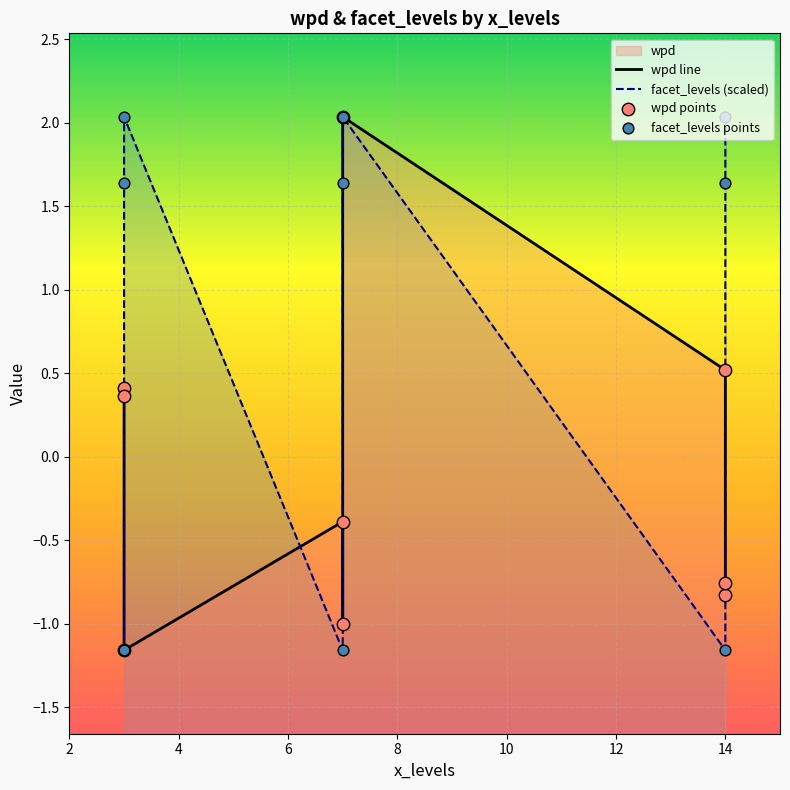

Which series has the largest total across all categories?

facet_levels (scaled)